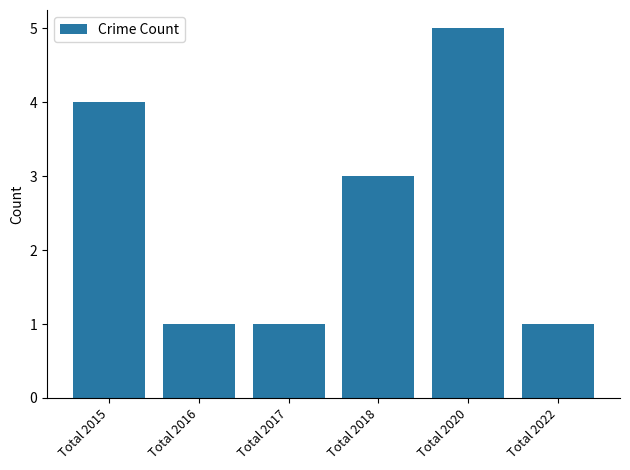

Between Total 2020 and Total 2016, which is larger?

Total 2020